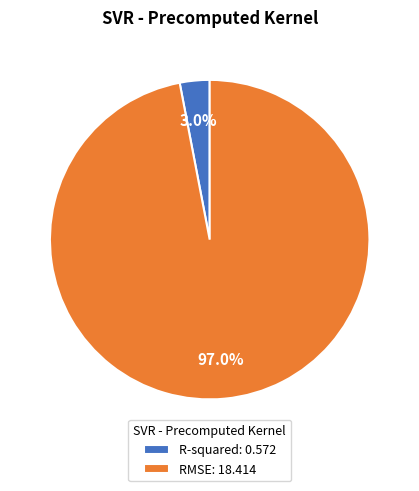

Which slice is the smallest?

R-squared